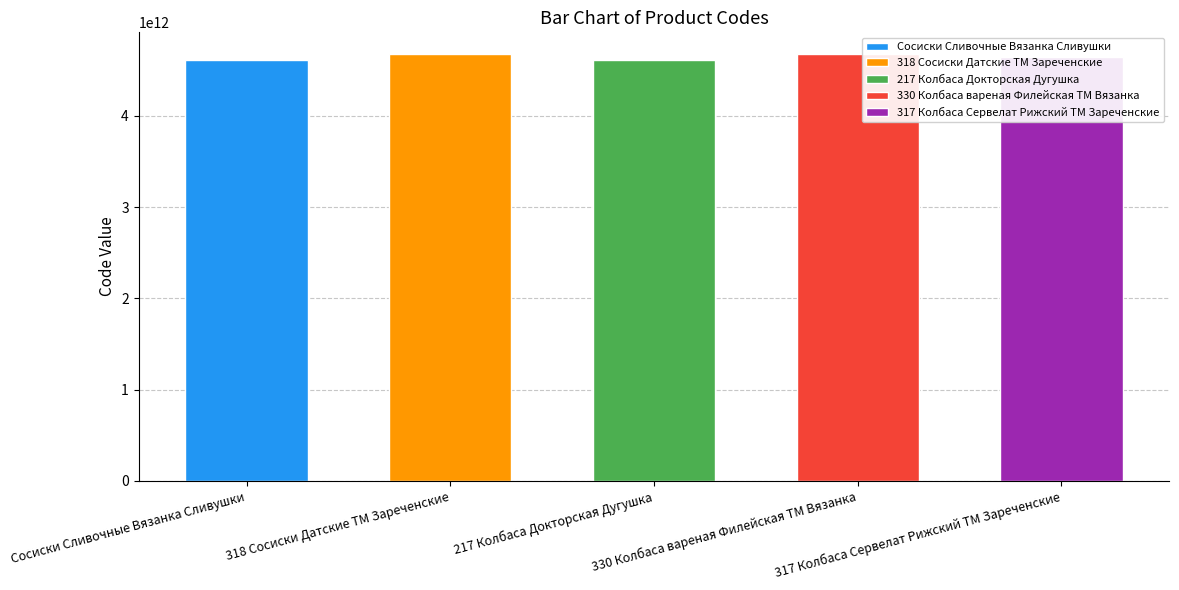

Does the chart contain any negative values?

No